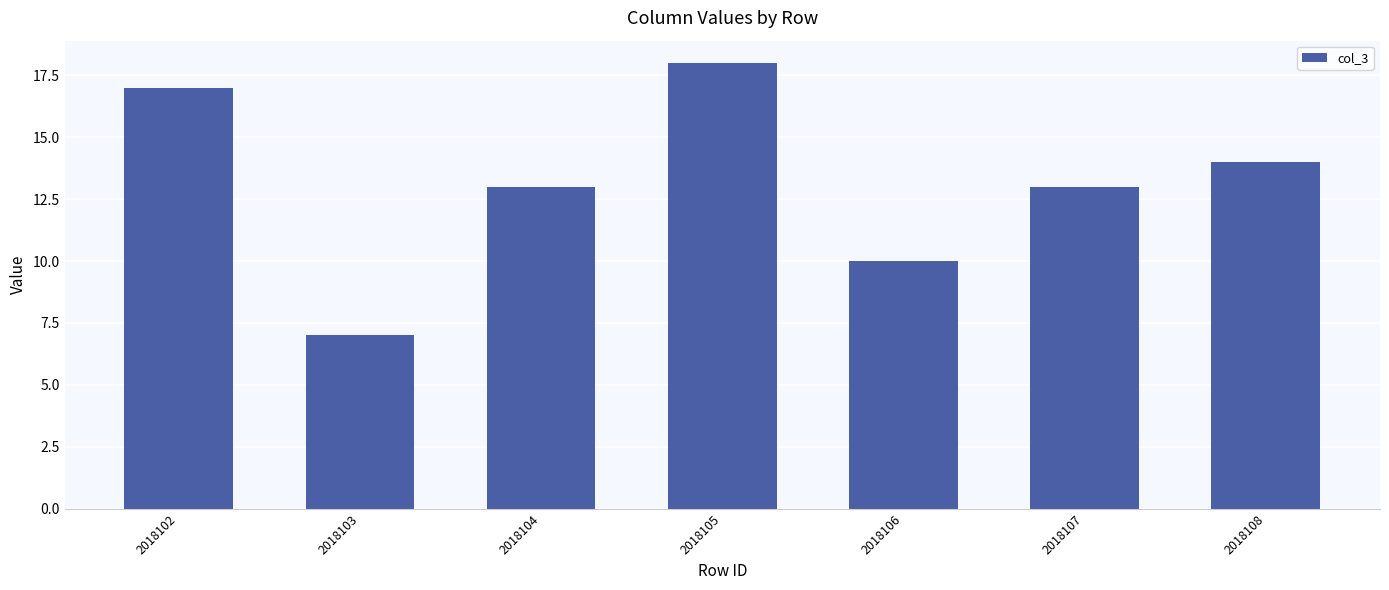

What is the change in value from 2018103 to 2018107?

+6